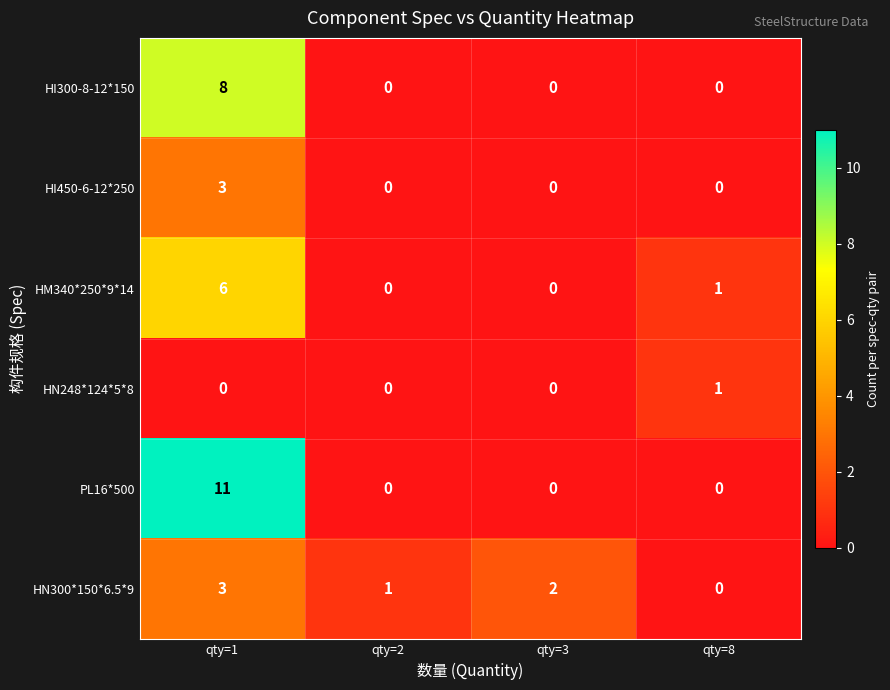

At which category does the chart reach its peak across all series?

qty=1